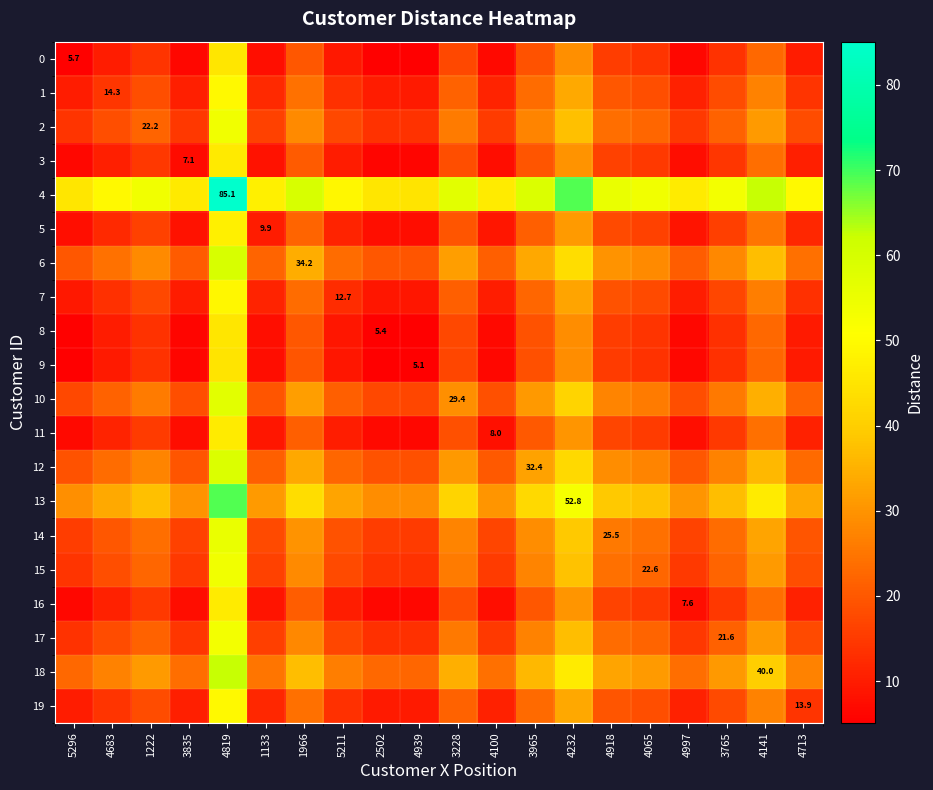

What is the smallest value displayed?

5.1